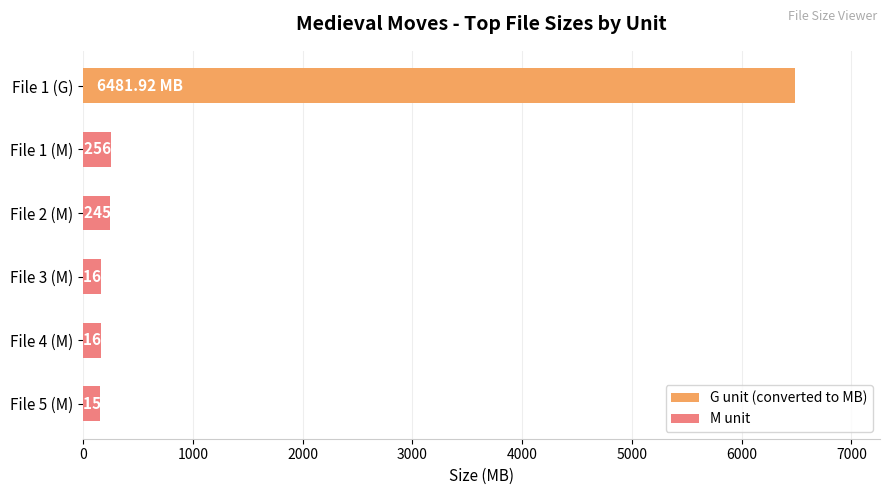

What is the sum of the M unit values at File 4 (M) and File 5 (M)?

317.7